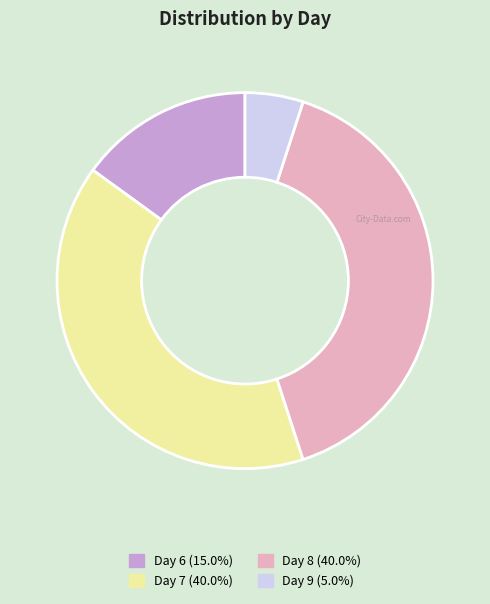

How many segments does this pie chart have?

4